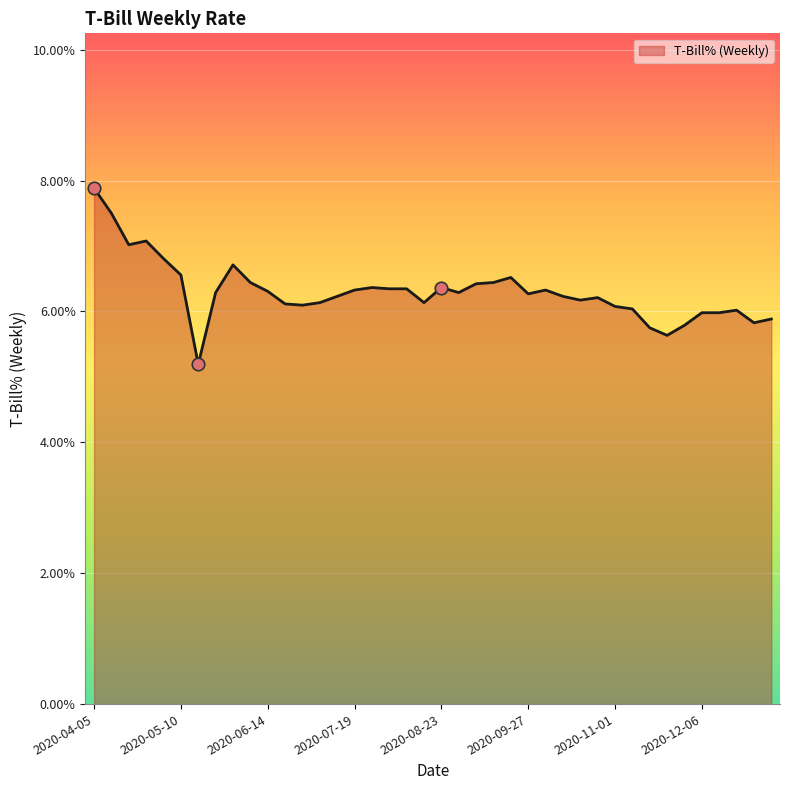

Reading right to left, transcribe all the data shown in this chart.

2021-01-03=0.1	2020-12-27=0.1	2020-12-20=0.1	2020-12-13=0.1	2020-12-06=0.1	2020-11-29=0.1	2020-11-22=0.1	2020-11-15=0.1	2020-11-08=0.1	2020-11-01=0.1	2020-10-25=0.1	2020-10-18=0.1	2020-10-11=0.1	2020-10-04=0.1	2020-09-27=0.1	2020-09-20=0.1	2020-09-13=0.1	2020-09-06=0.1	2020-08-30=0.1	2020-08-23=0.1	2020-08-16=0.1	2020-08-09=0.1	2020-08-02=0.1	2020-07-26=0.1	2020-07-19=0.1	2020-07-12=0.1	2020-07-05=0.1	2020-06-28=0.1	2020-06-21=0.1	2020-06-14=0.1	2020-06-07=0.1	2020-05-31=0.1	2020-05-24=0.1	2020-05-17=0.1	2020-05-10=0.1	2020-05-03=0.1	2020-04-26=0.1	2020-04-19=0.1	2020-04-12=0.1	2020-04-05=0.1